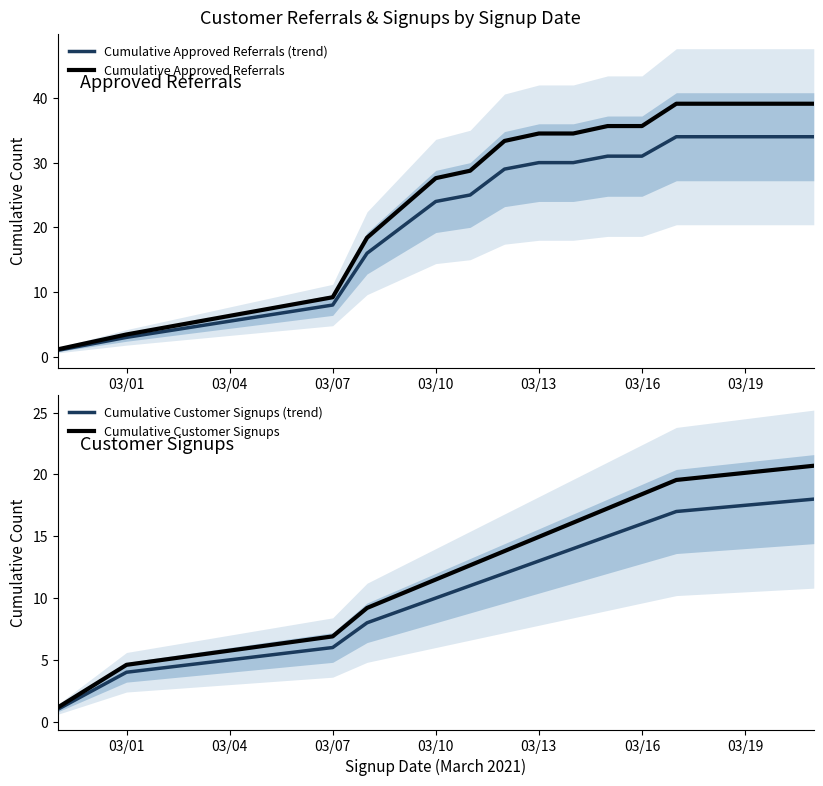

What is the maximum value for Cumulative Approved Referrals?

39.1